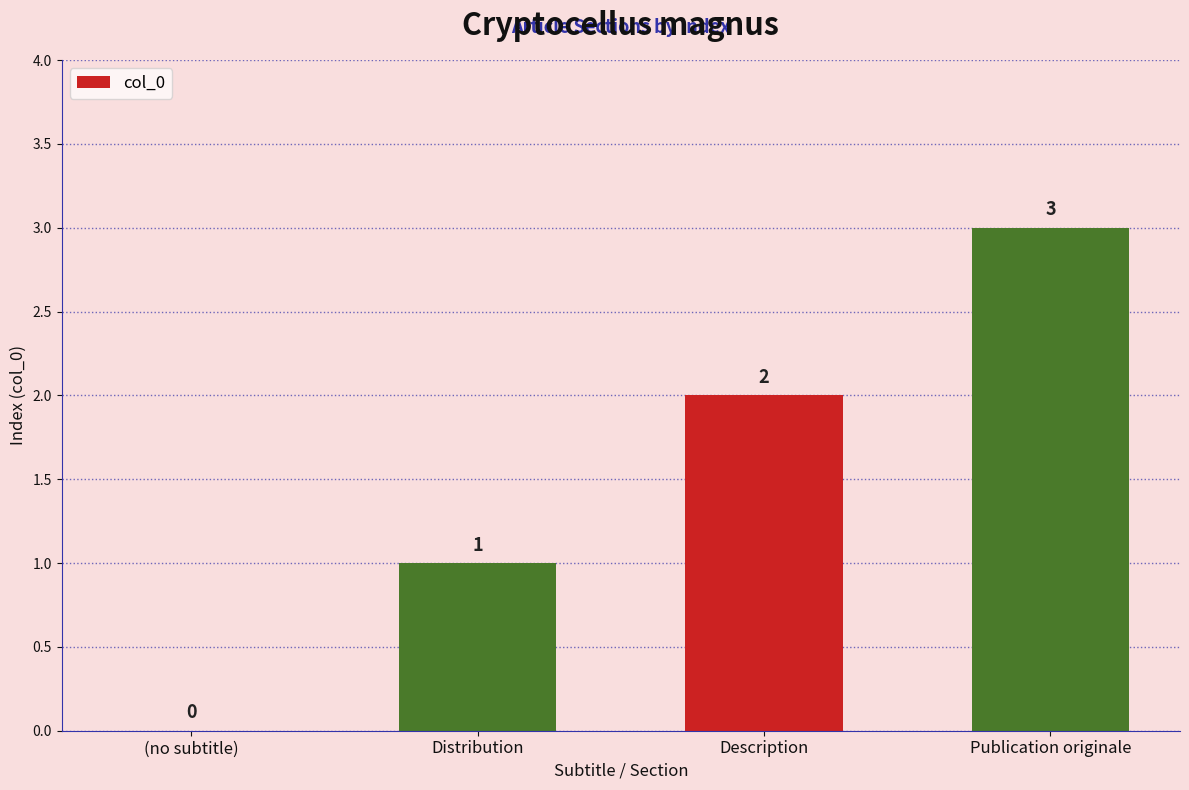

How many values are between 1 and 3?

3